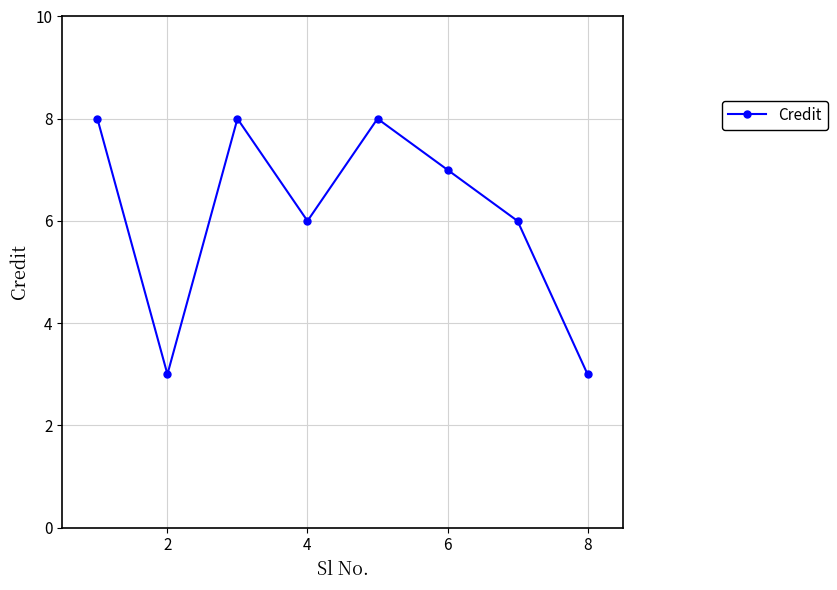

What is the sum of all values?

49